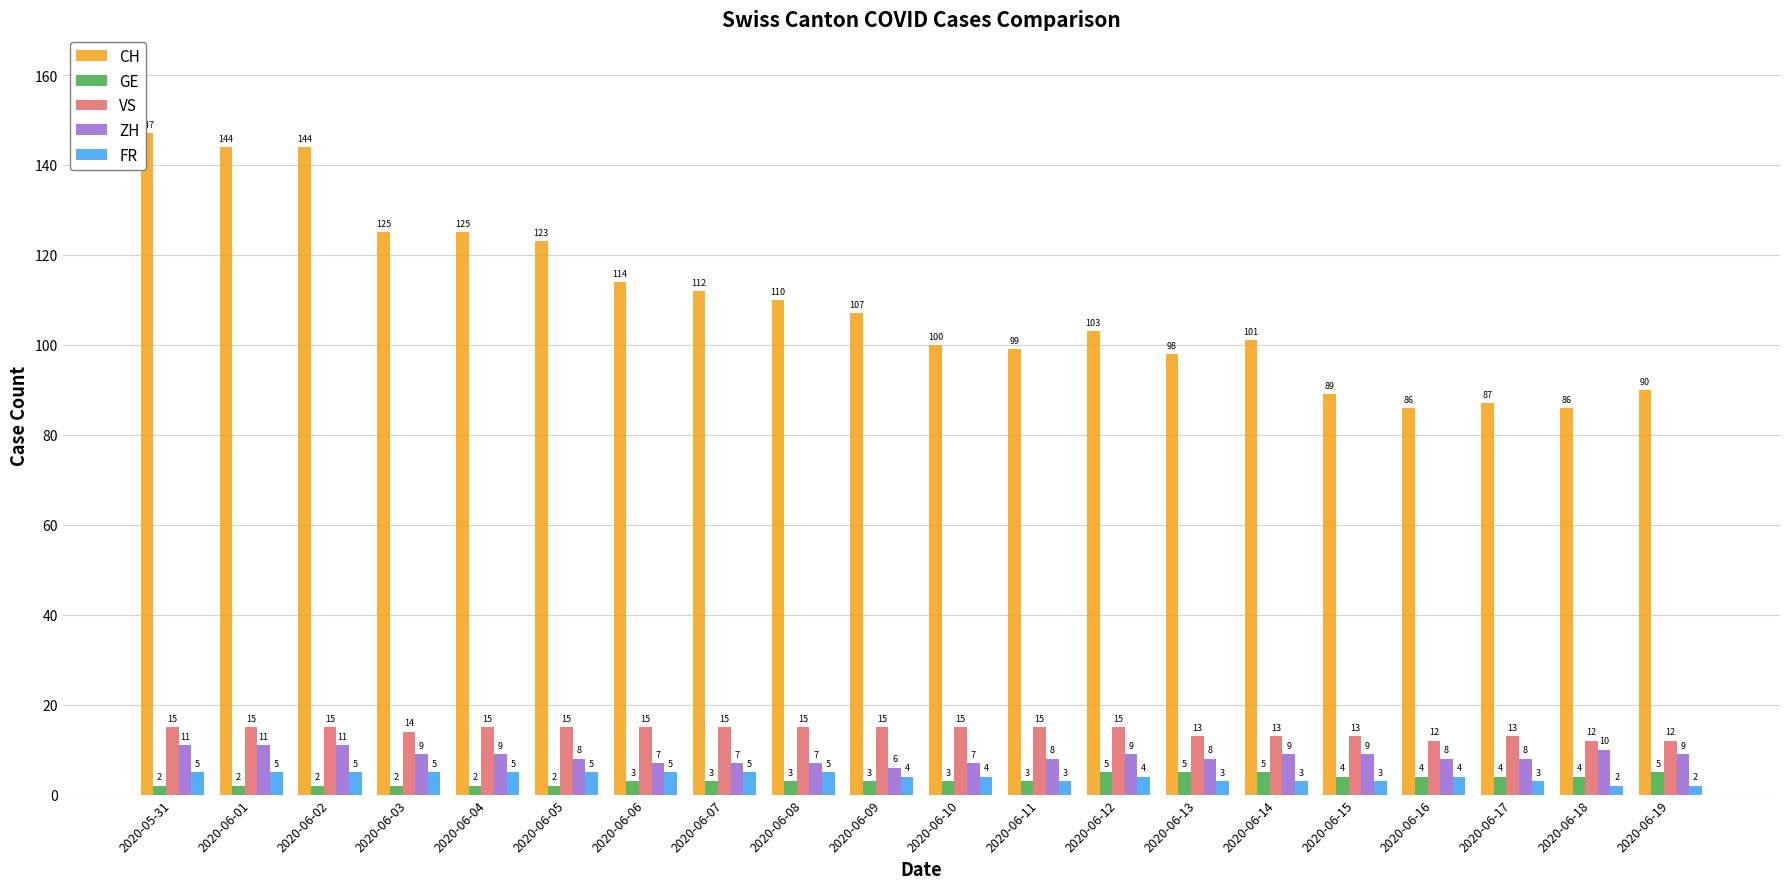

True or false: GE has a value of 3 at 2020-06-06.

True